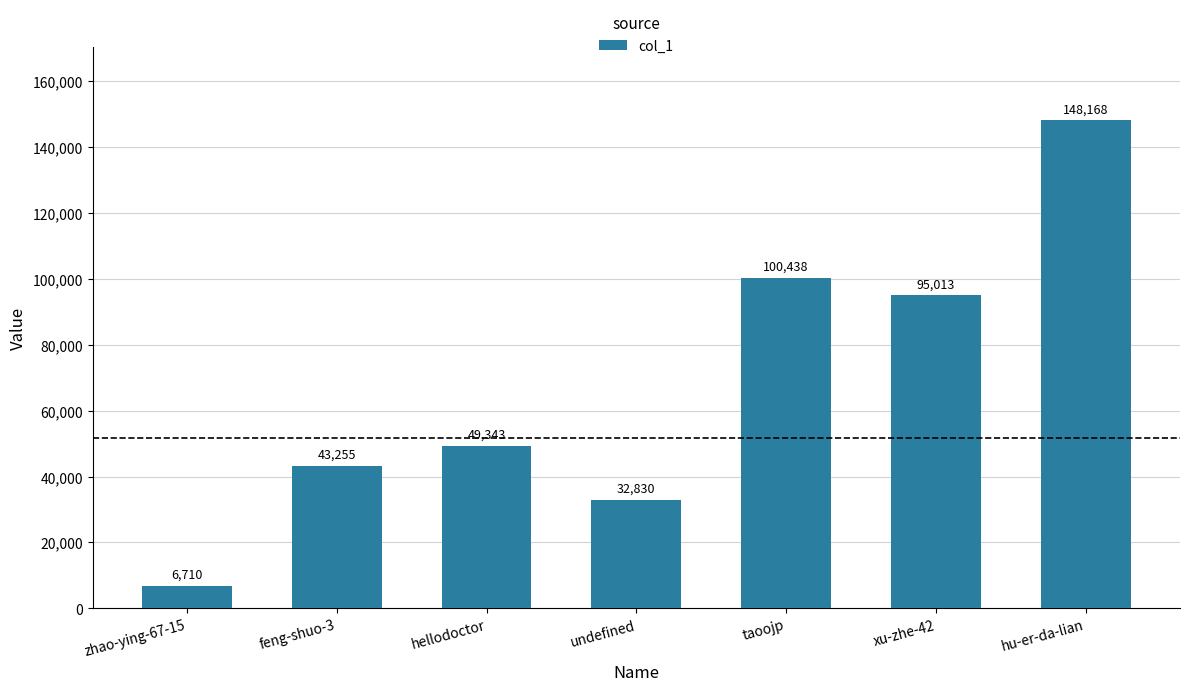

Reading right to left, what are all the values shown in this chart?

148168	95013	100438	32830	49343	43255	6710